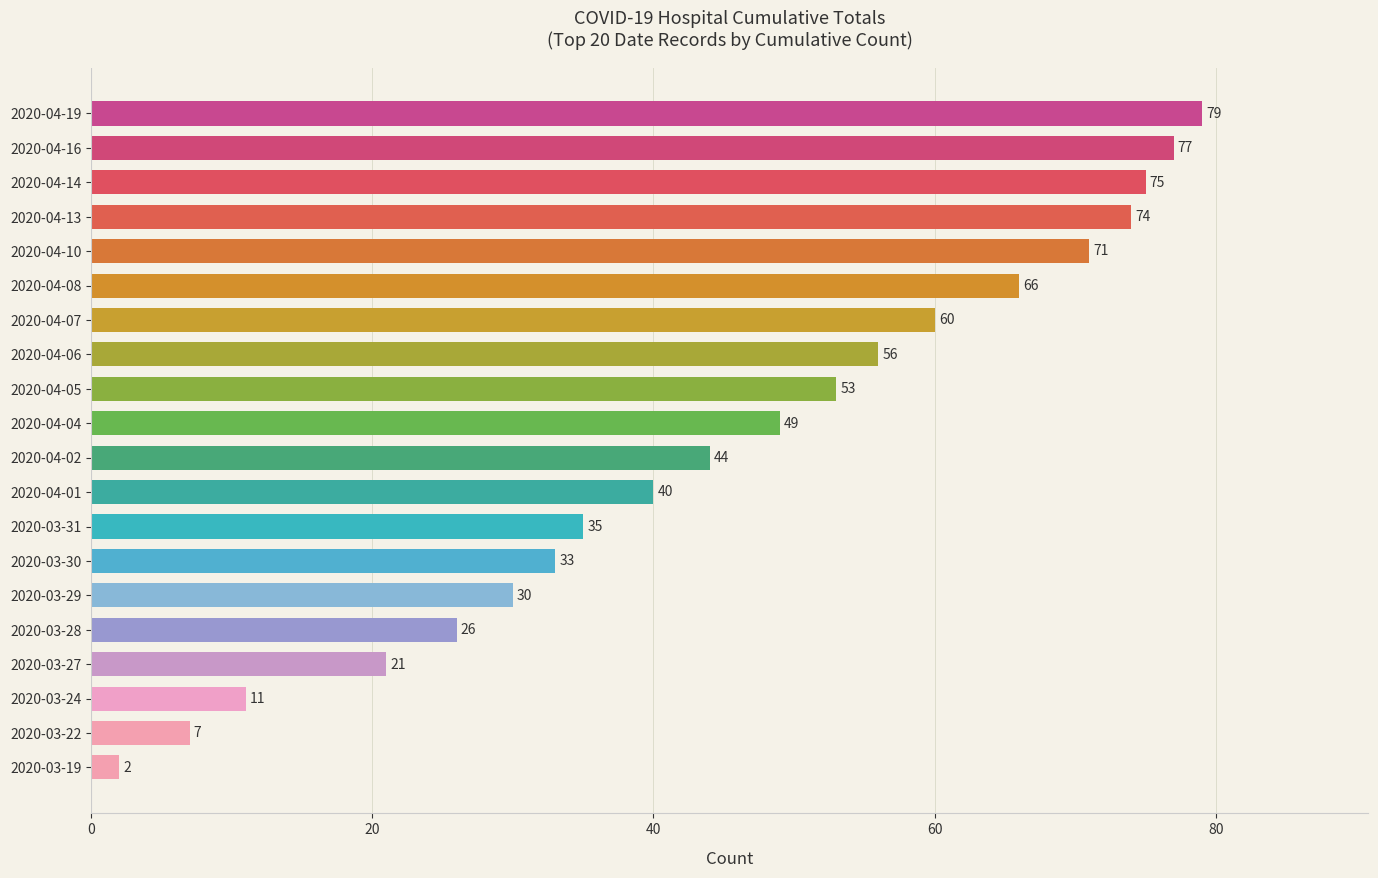

At which label is the value closest to 40?

2020-04-01